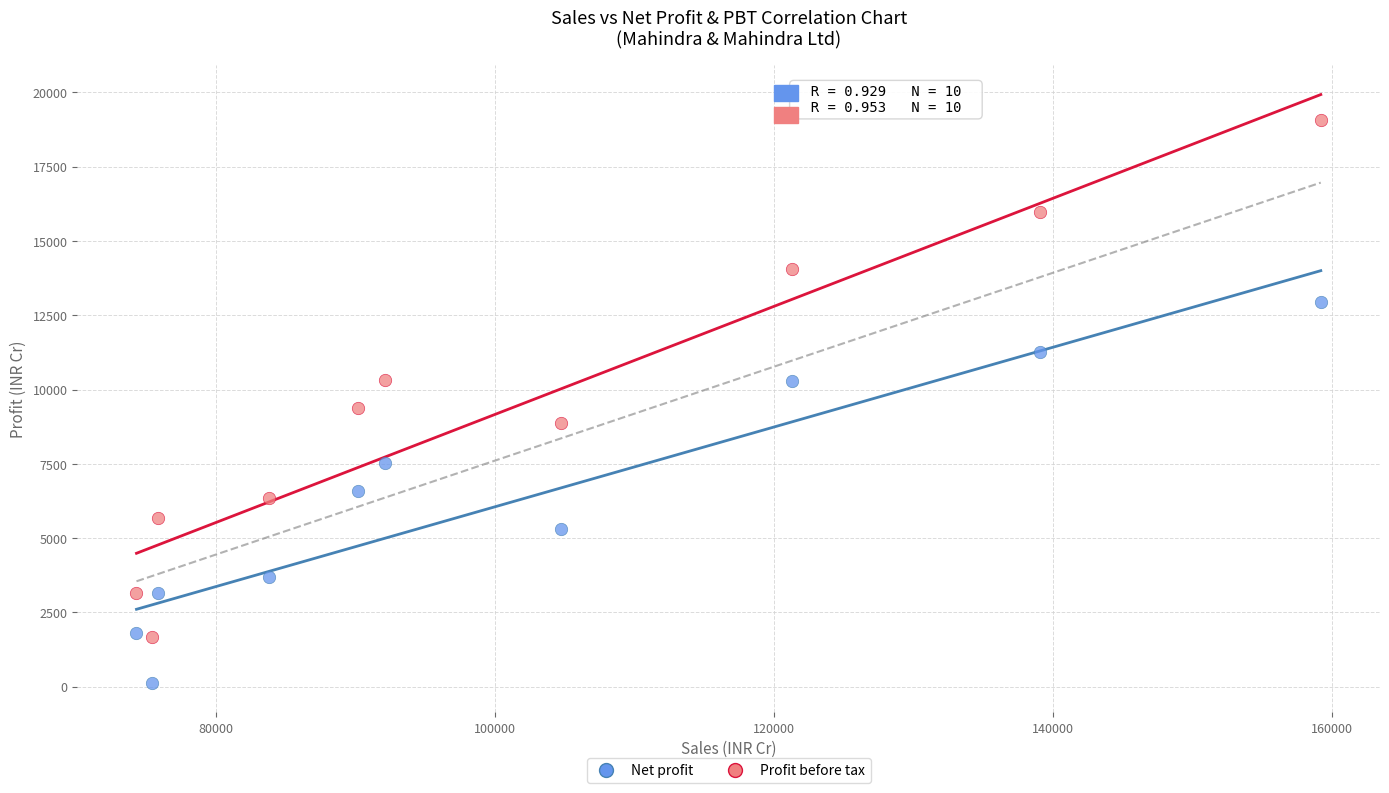

Which series contains the highest Y value?

Profit before tax